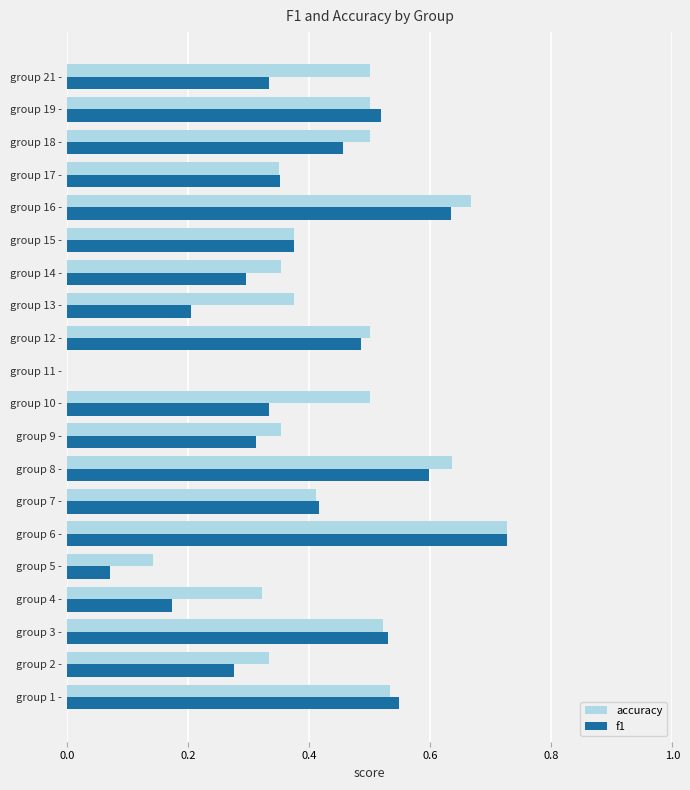

At which category is the sum across all series the highest?

group 6 -